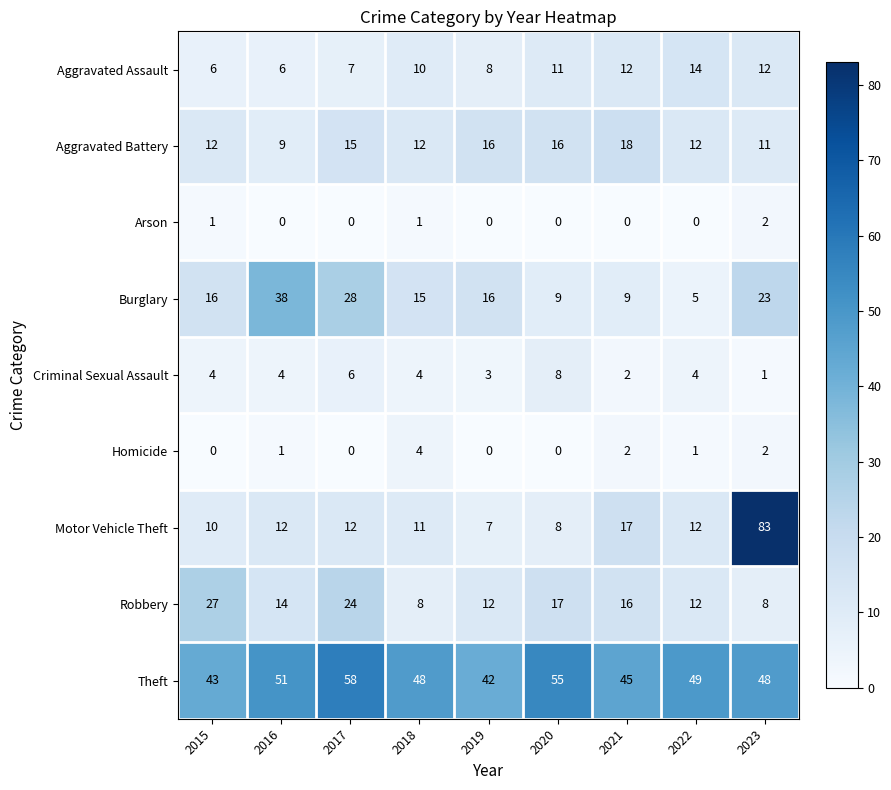

Where is Aggravated Assault nearest to the value 10?

2018